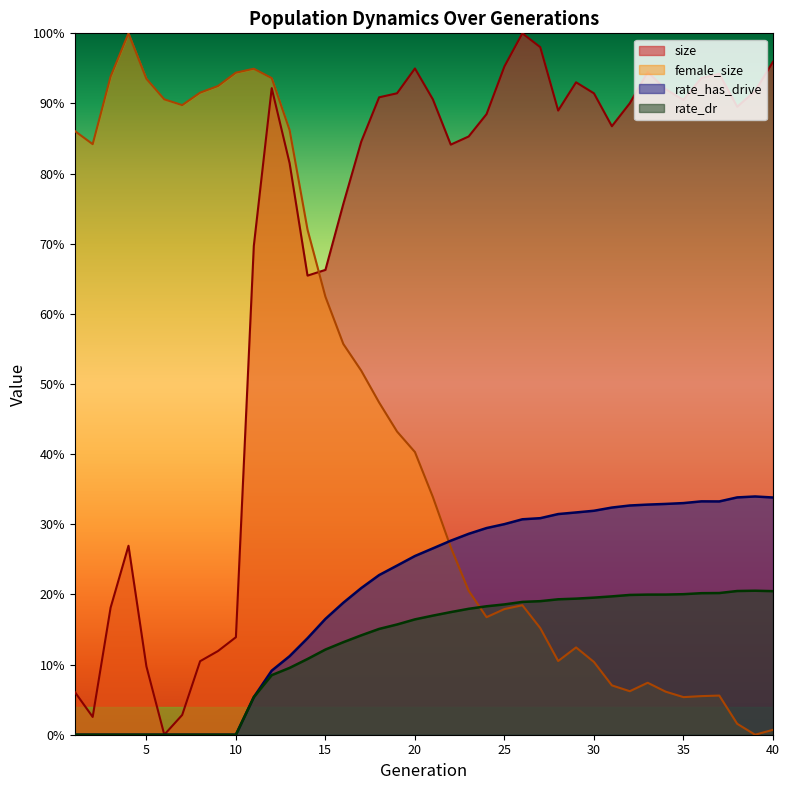

Is it true that female_size equals 0.1 at 33?

False